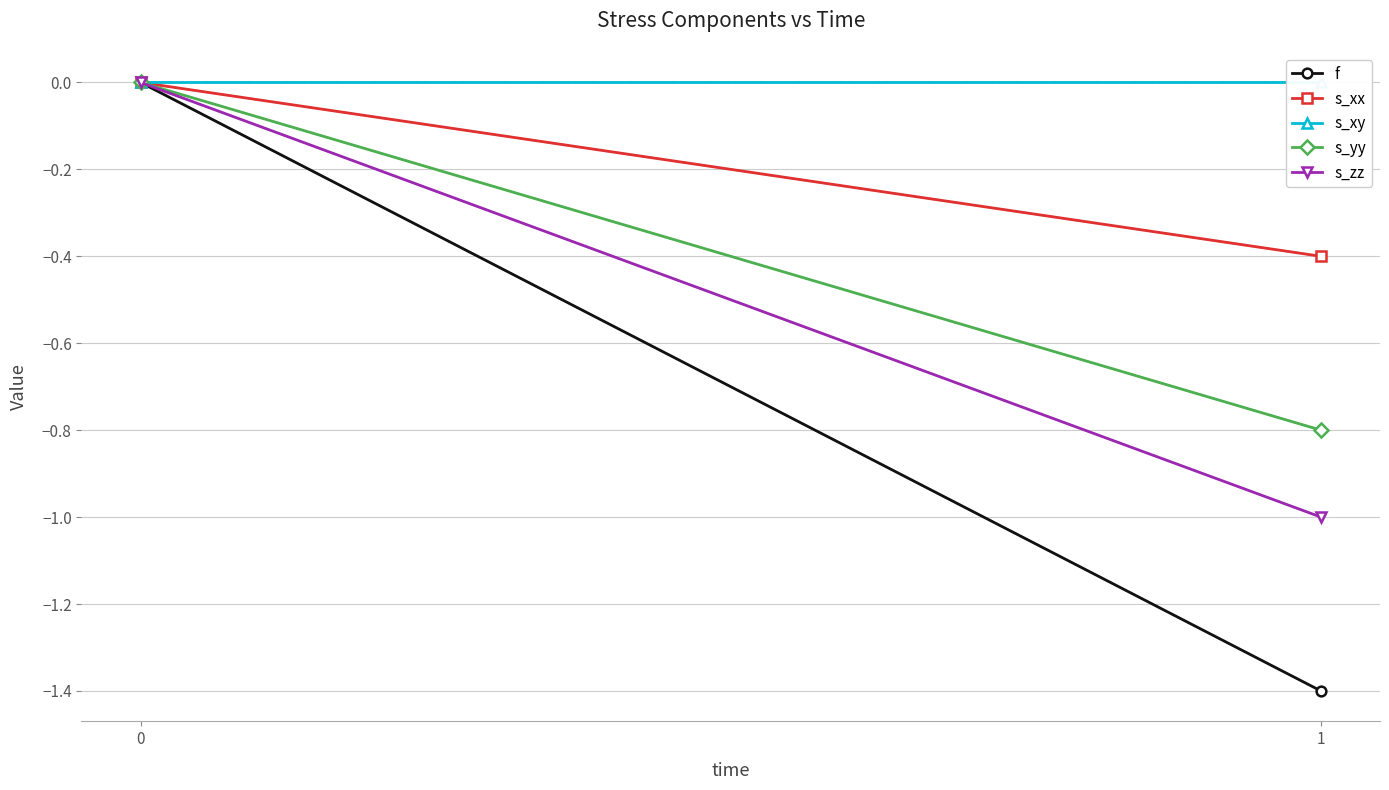

Is the value of f at 1 greater than the value of s_xx at 0?

No